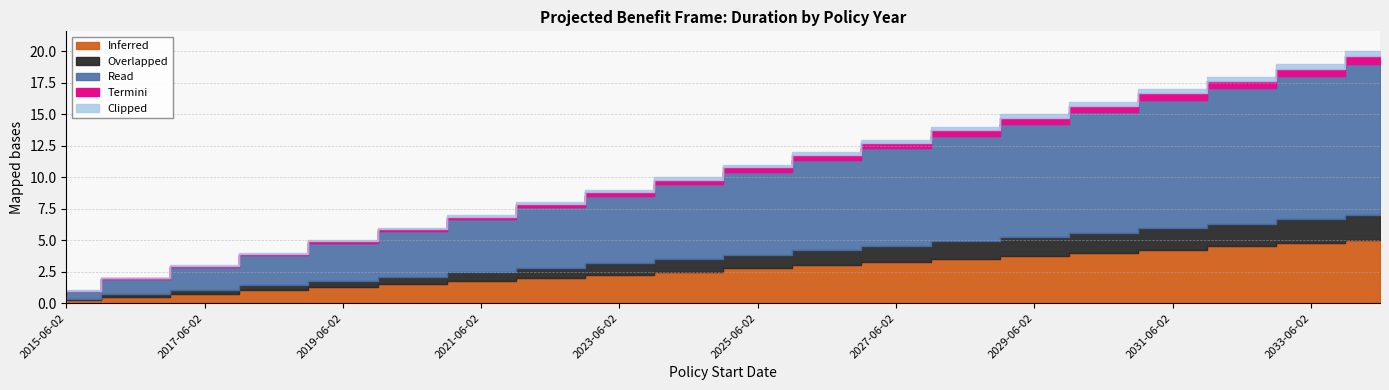

Which has a higher value, 2024-06-02 or 2033-06-02?

2033-06-02